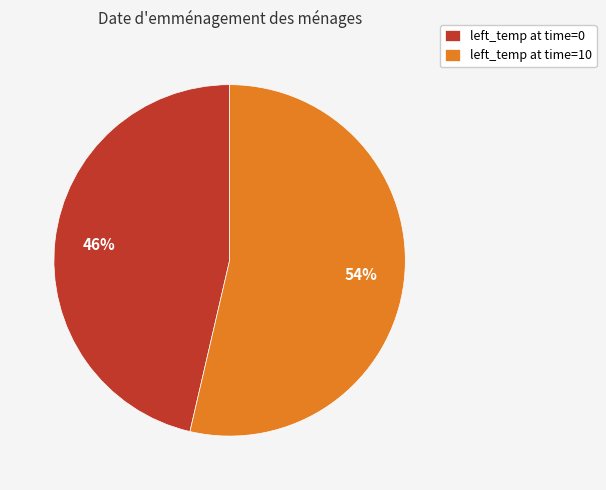

Is the sum of left_temp at time=0 and left_temp at time=10 greater than half?

Yes